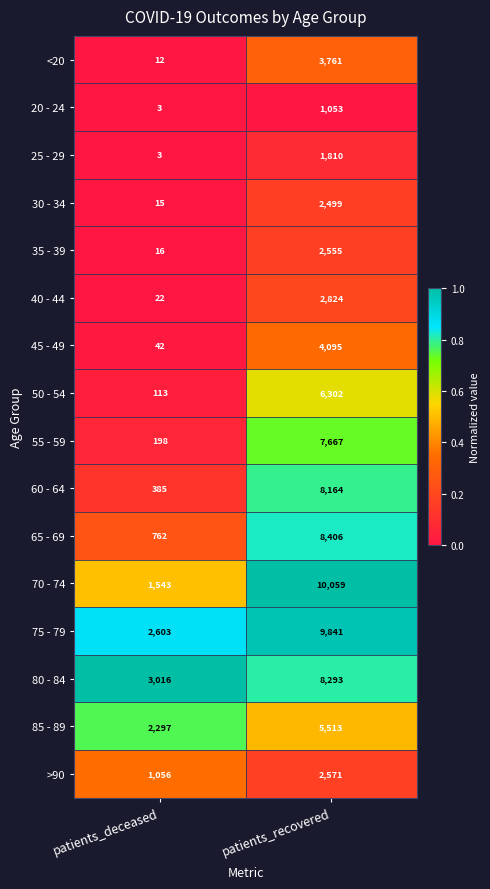

The value of 80 - 84 at patients_deceased is 3016. True or false?

True